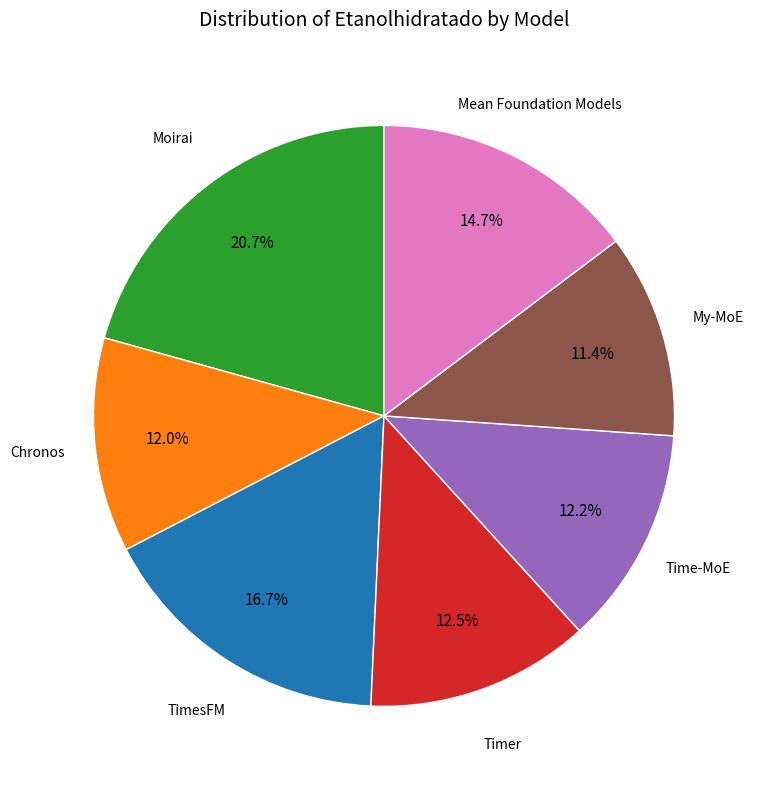

Is there a majority slice in this chart?

No